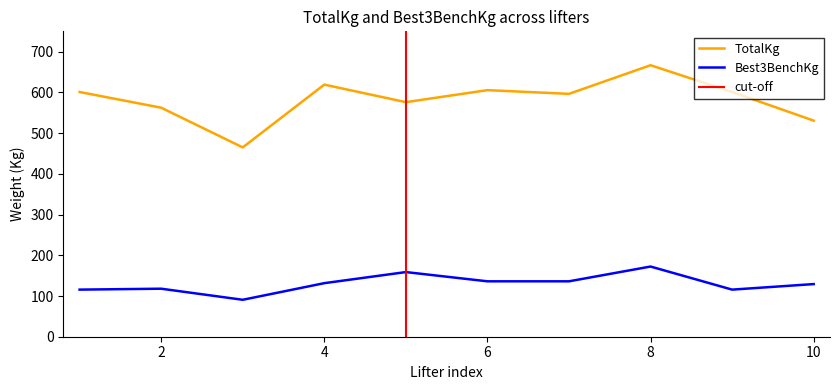

At which category does TotalKg reach its first local valley?

3